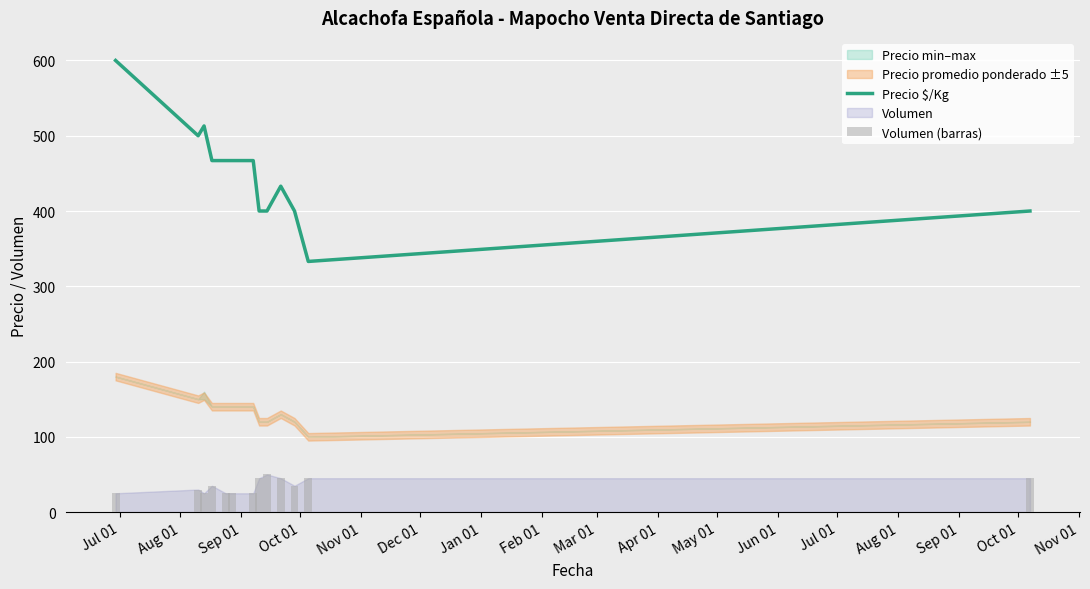

What is the approximate value of Volumen (barras) at Oct 01?

35